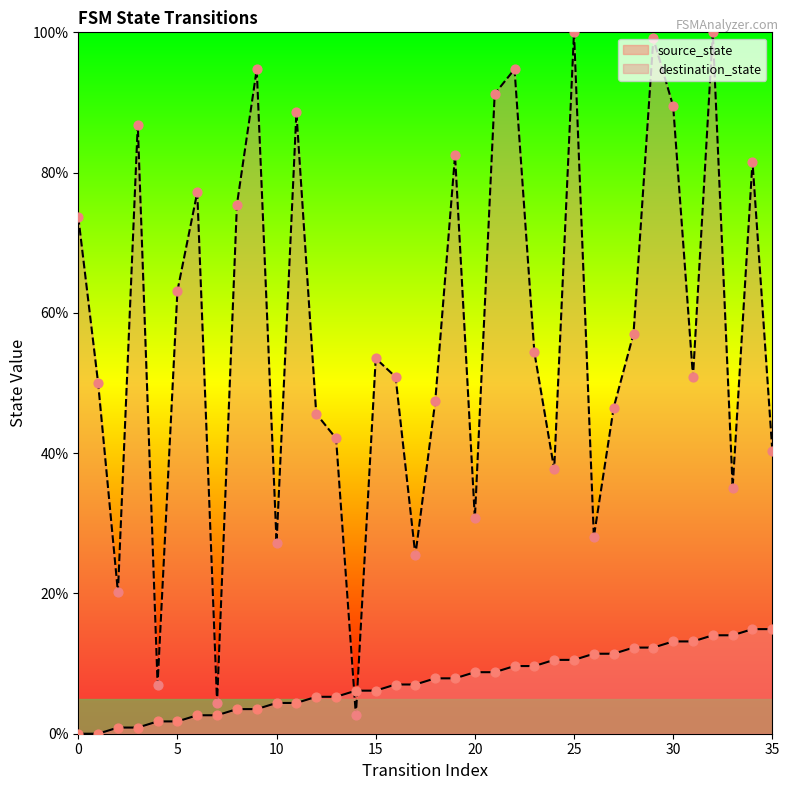

Which series has the widest spread of Y values?

destination_state